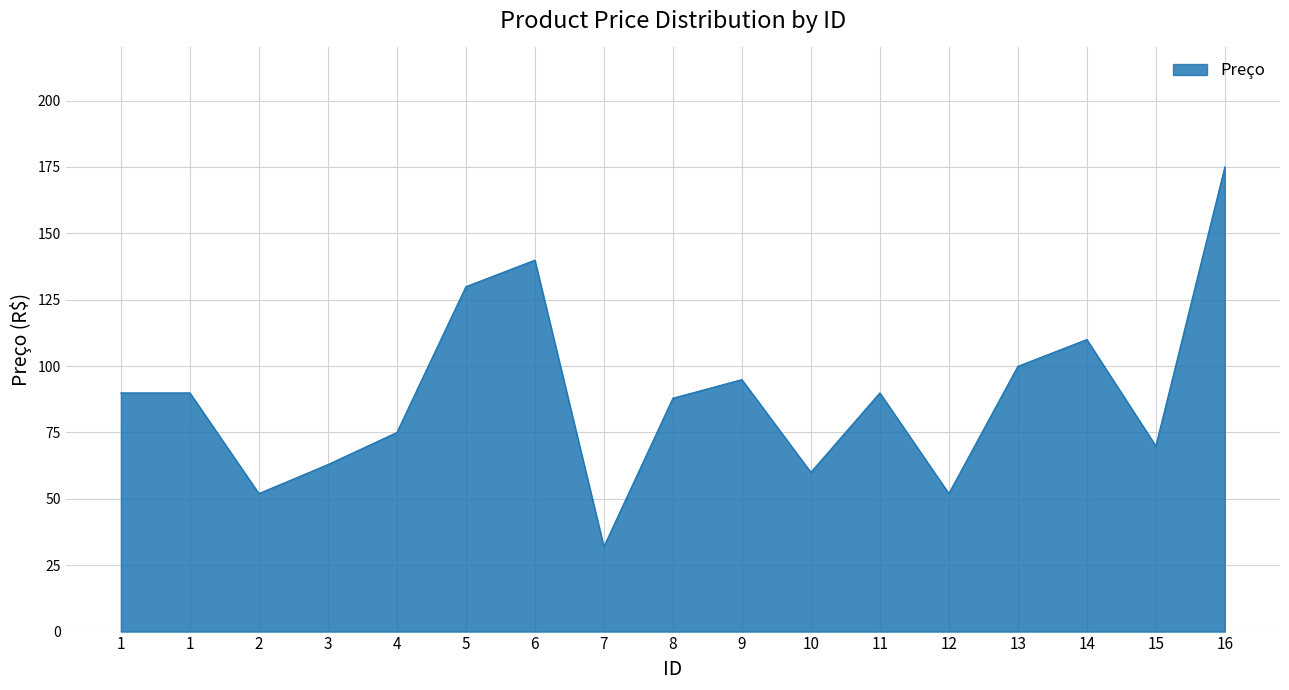

What value does the data have at 13?

99.9